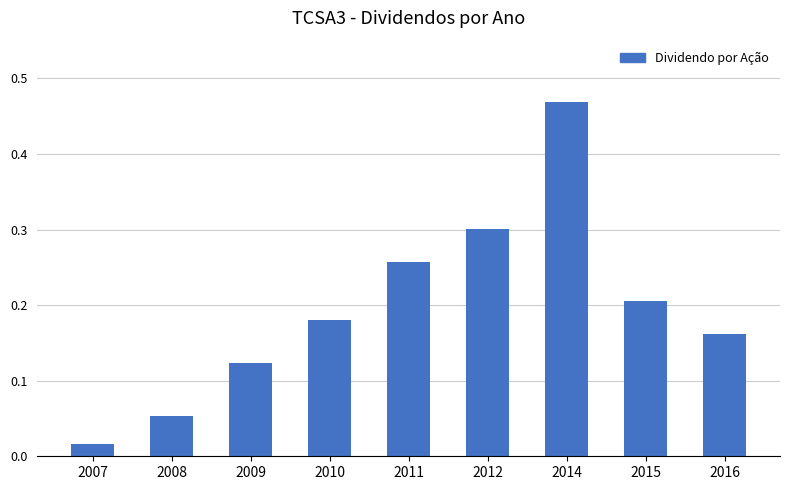

What is the sum of the values at 2008 and 2012?

0.4